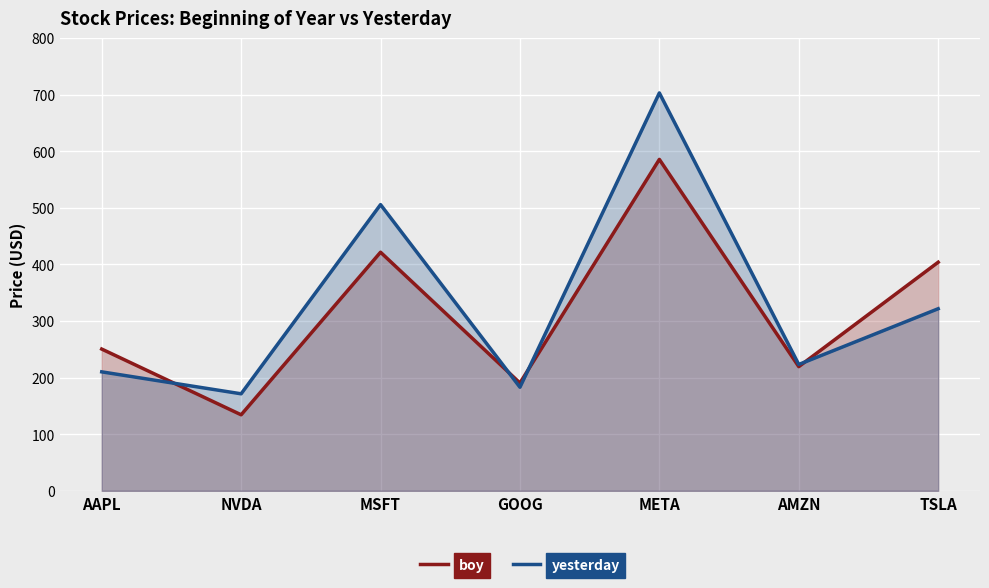

How many interior local peaks does the boy series have?

2